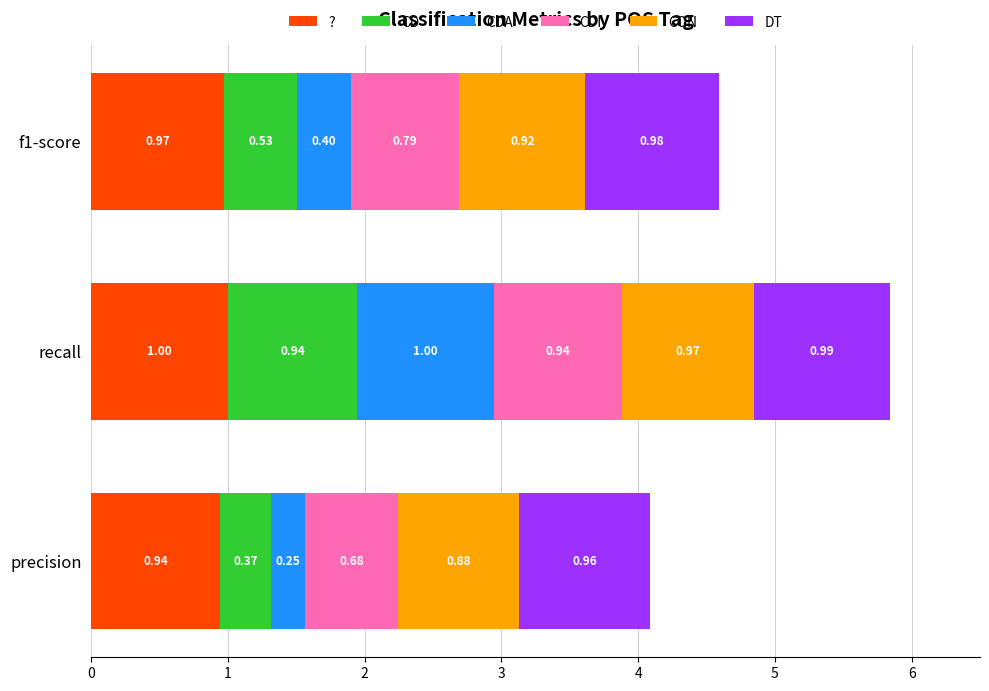

Which category has the highest value in the ? series?

recall